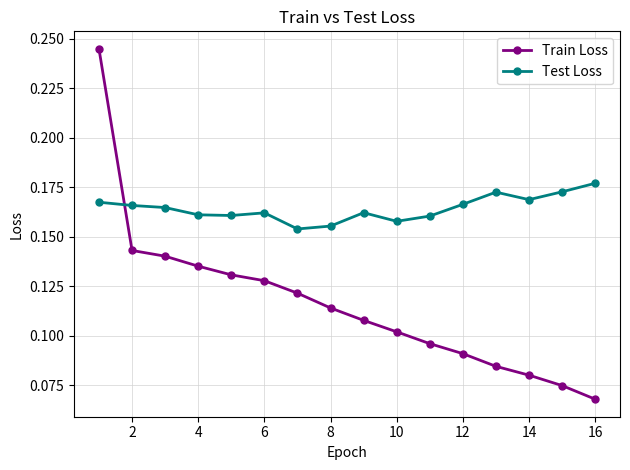

Rank the series by their average value, from highest to lowest.

Test Loss, Train Loss